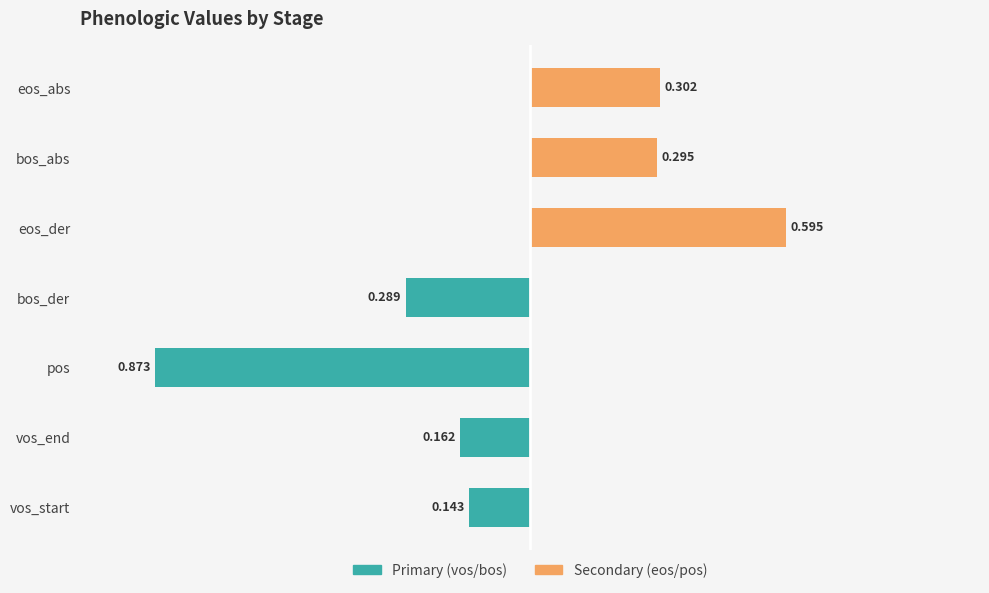

Are the bars grouped side by side (vs. stacked)?

Yes